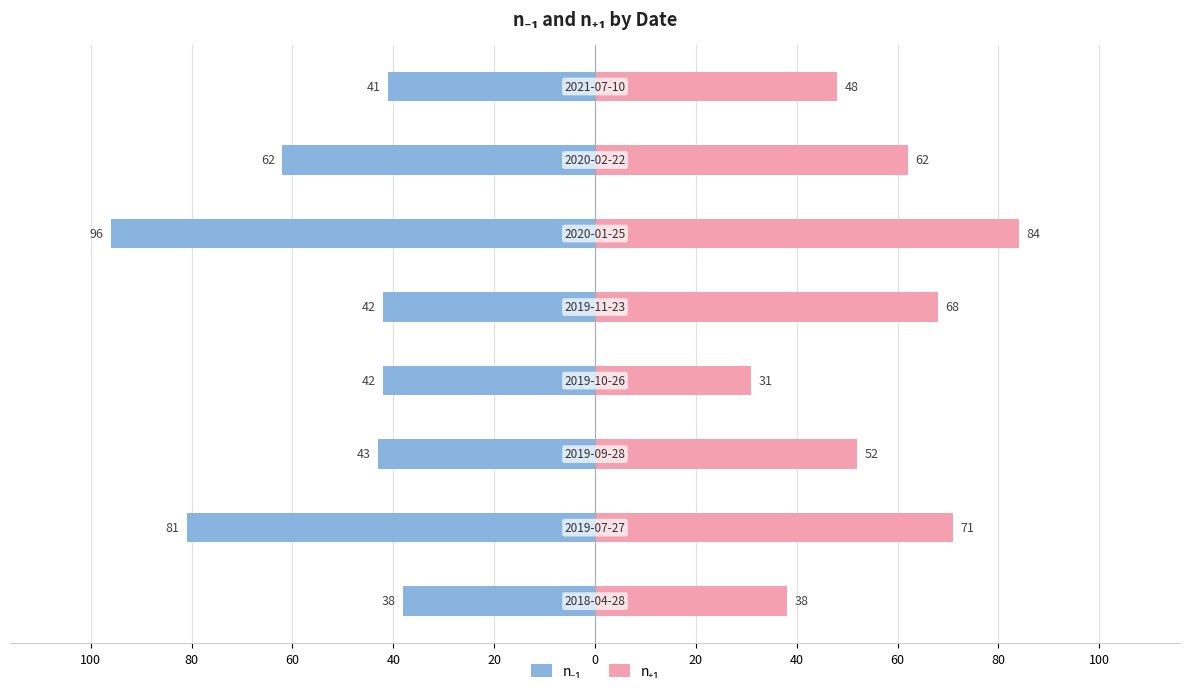

Reading left to right, transcribe all the data shown in this chart.

n₋₁: -38	-81	-43	-42	-42	-96	-62	-41
n₊₁: 38	71	52	31	68	84	62	48